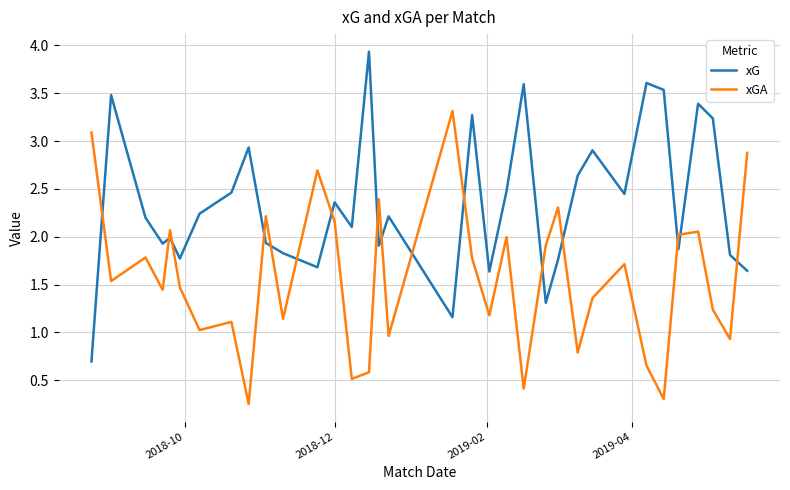

Which series has the largest total across all categories?

xG